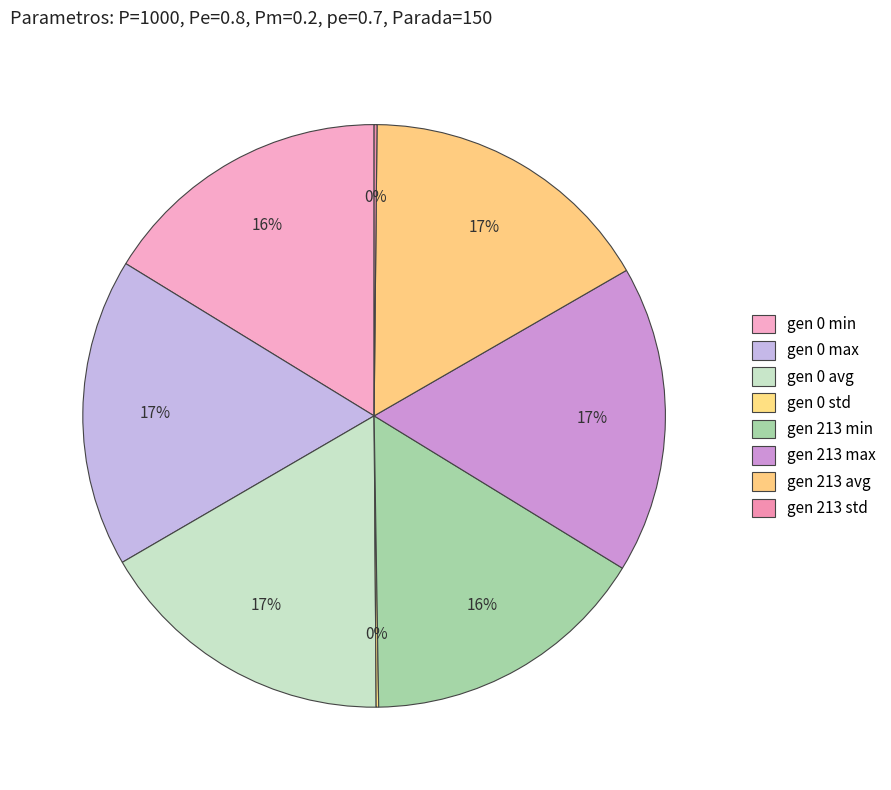

How many slices are in this pie chart?

8